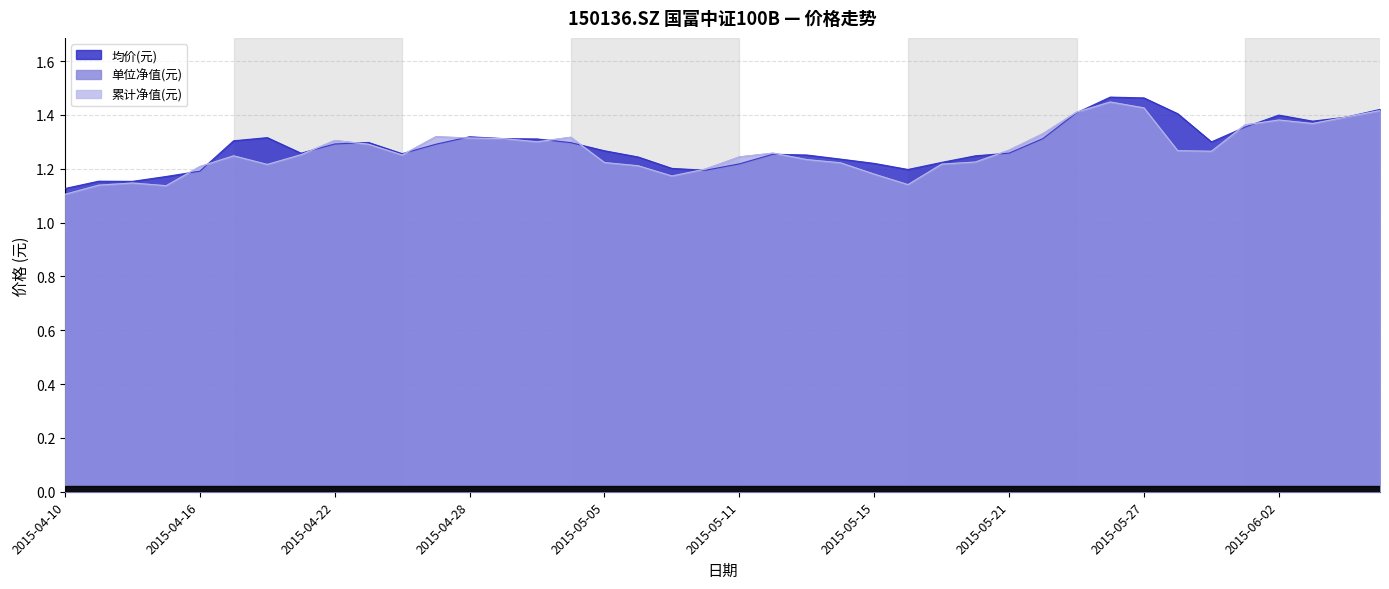

Where is 均价(元) nearest to the value 1?

2015-04-10